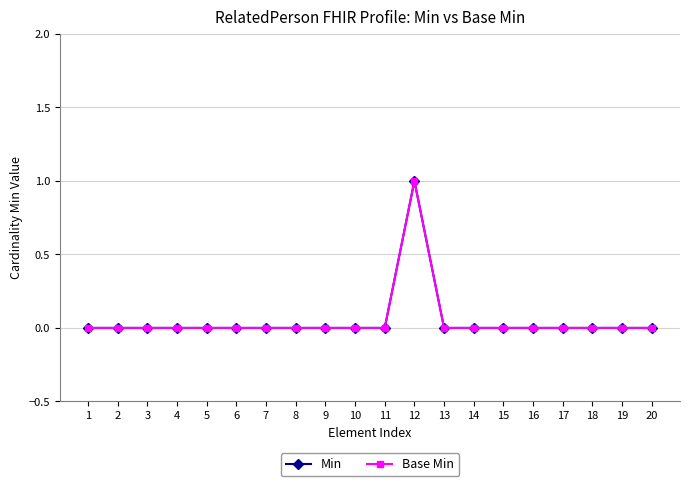

Which category has the highest value in the Min series?

12